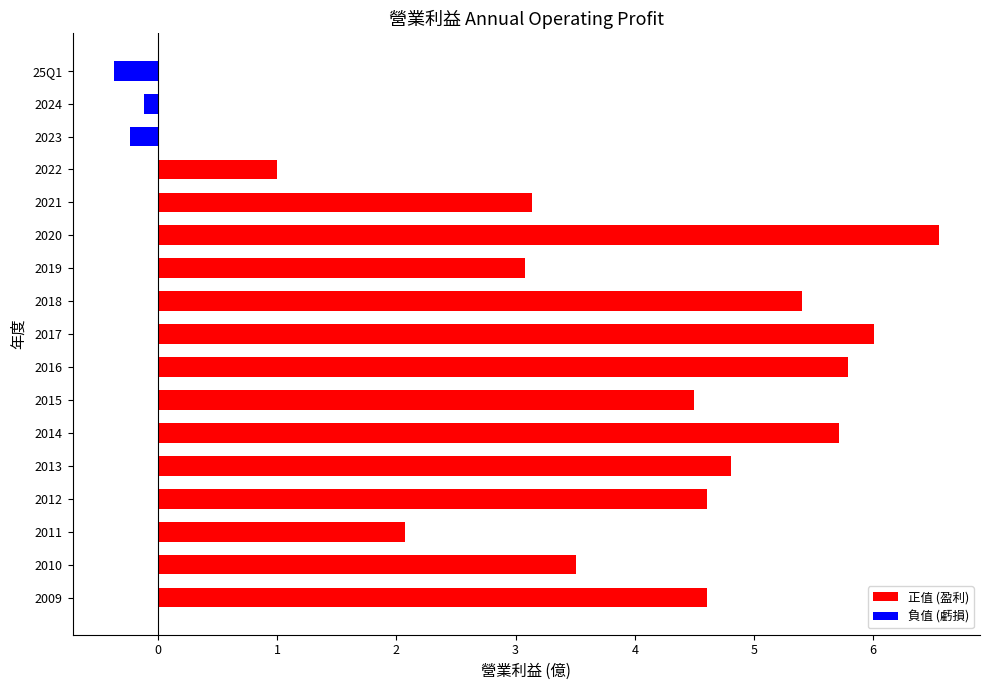

What is the minimum value shown in the chart?

-0.4